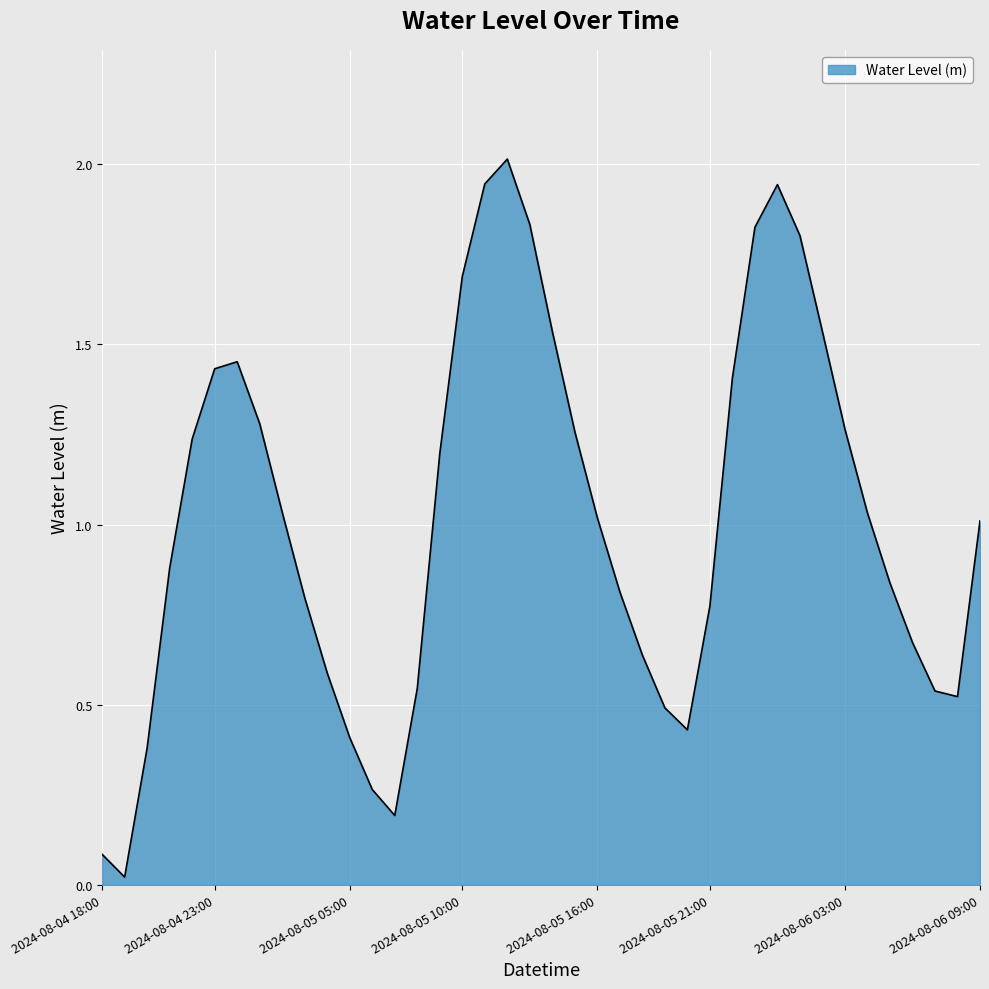

What is the difference between the maximum and minimum values?

2.0